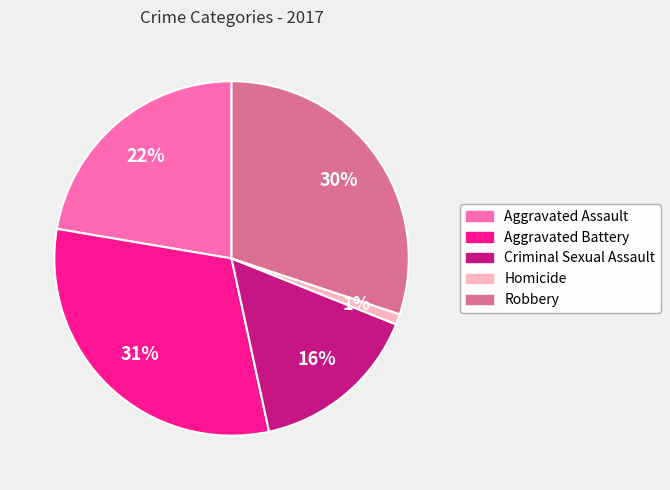

What percentage is the Aggravated Battery slice, to the nearest percent?

31%